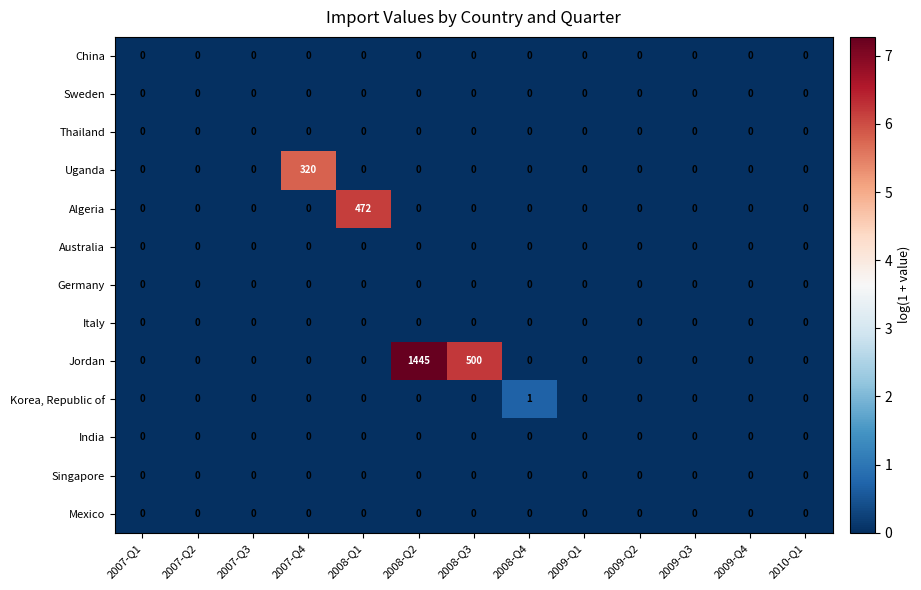

Which series has the largest range (max minus min)?

Jordan